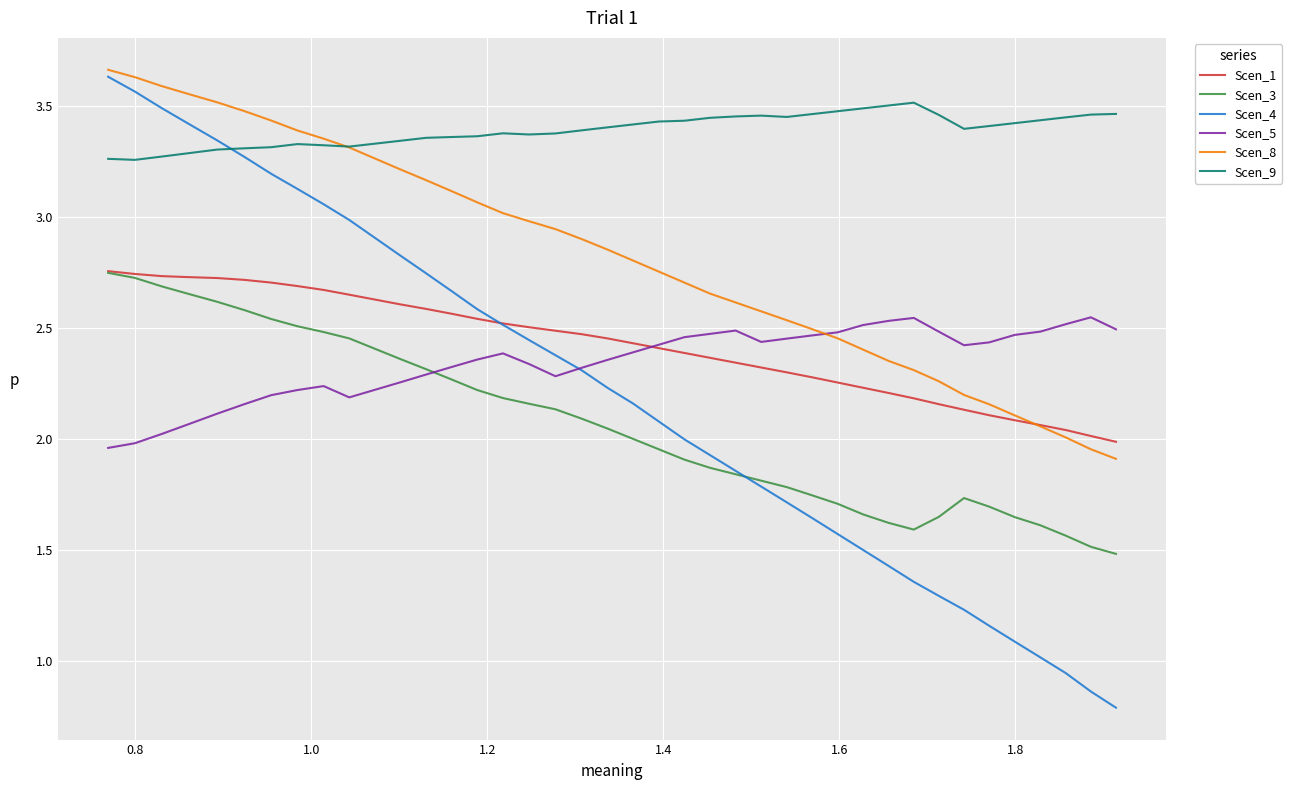

What is the smallest value displayed?

0.8